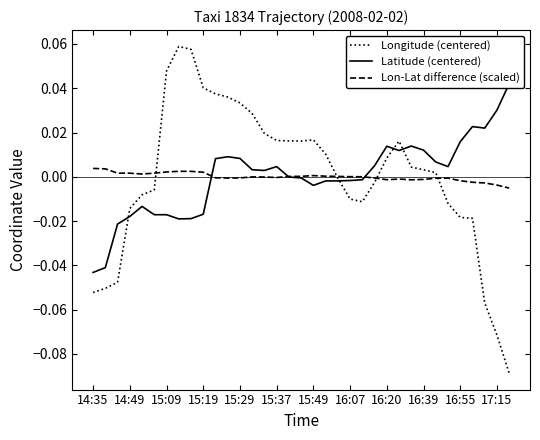

How many data points in Longitude (centered) are less than 0?

16